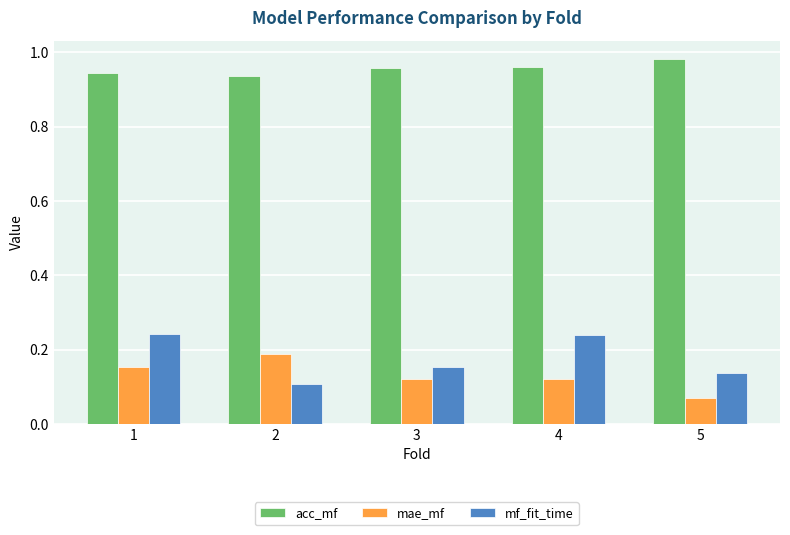

Is the value of mf_fit_time at 2 greater than the value of mae_mf at 2?

No